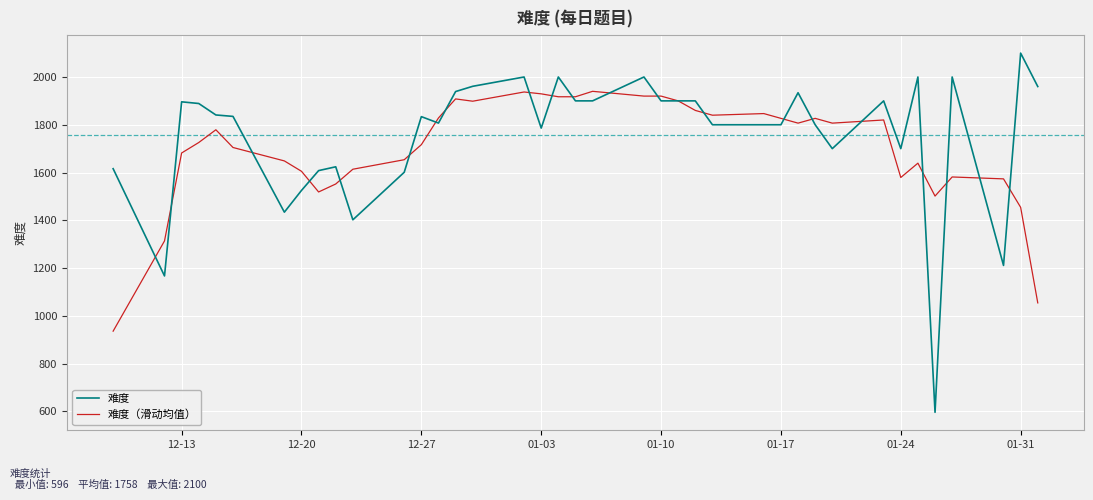

What is the lowest value of the 难度（滑动均值） series?

935.8